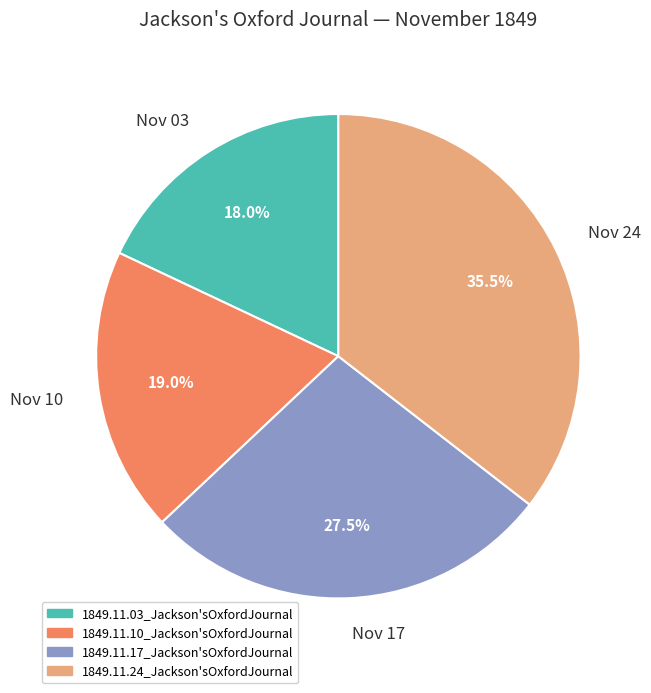

Rank the categories by value from lowest to highest.

Nov 03, Nov 10, Nov 17, Nov 24